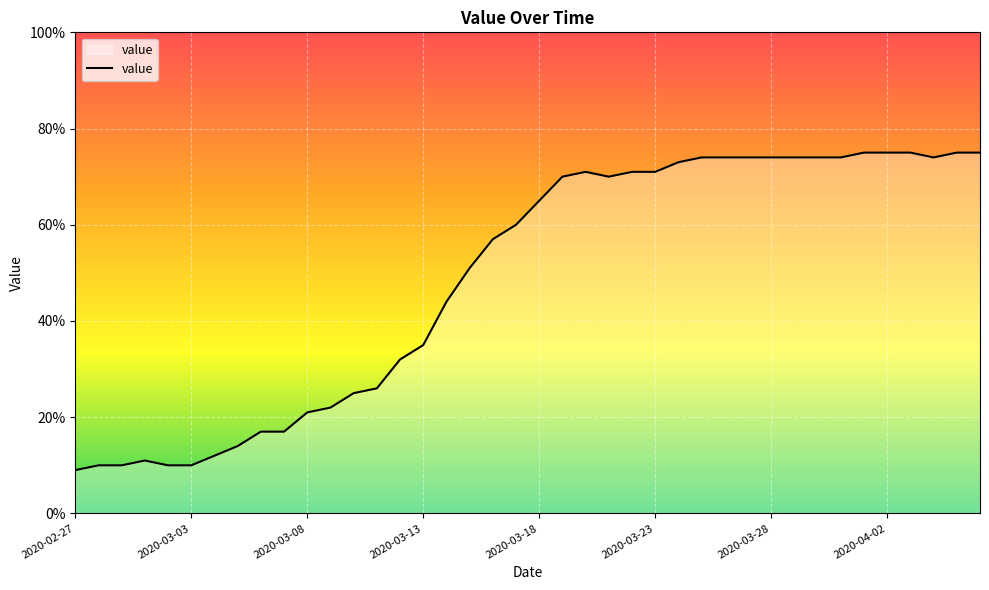

What is the difference between the maximum and minimum values?

66